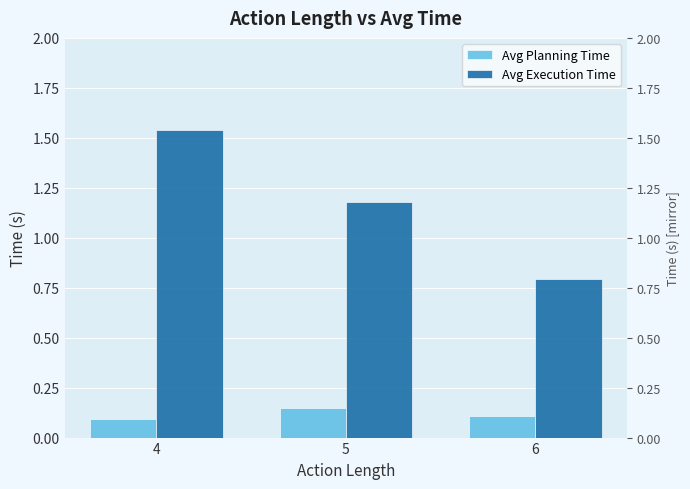

What is the smallest value displayed?

0.1